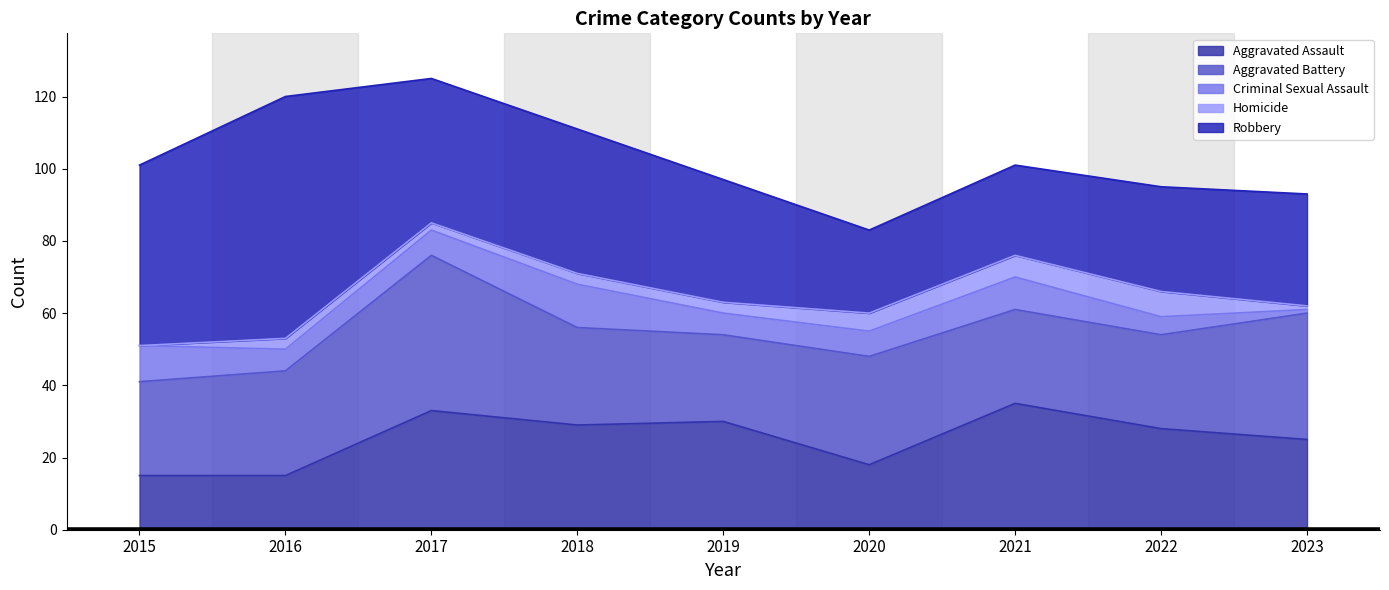

Which series has the largest total across all categories?

Robbery